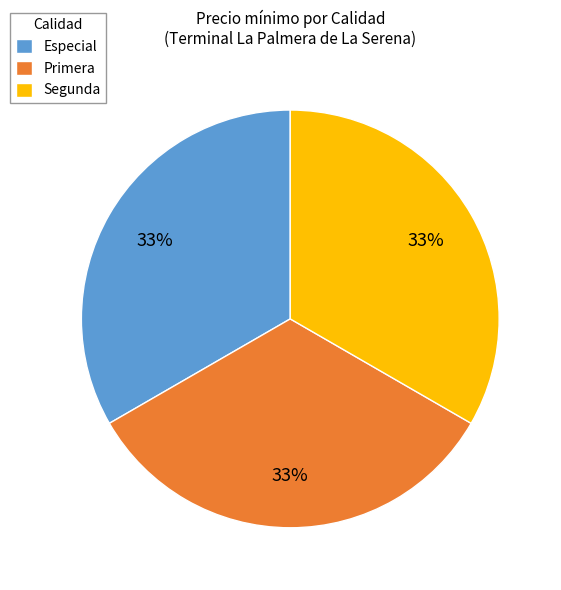

Count the number of slices in the pie.

3